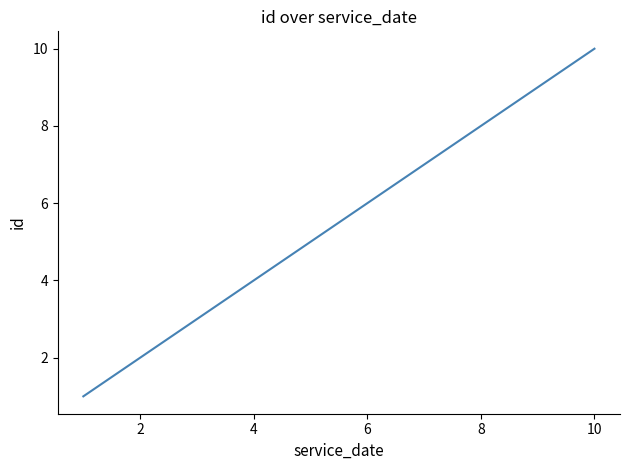

What is the maximum value shown in the chart?

10